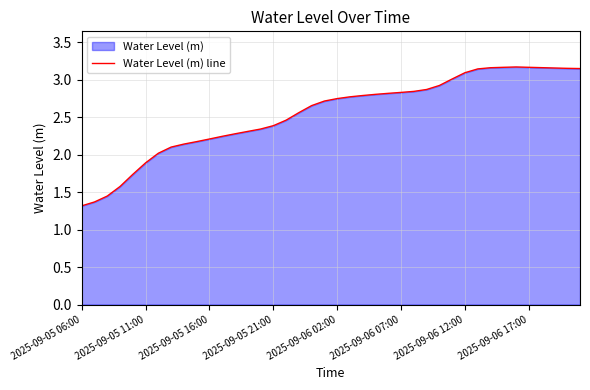

What position from the right is 24?

16